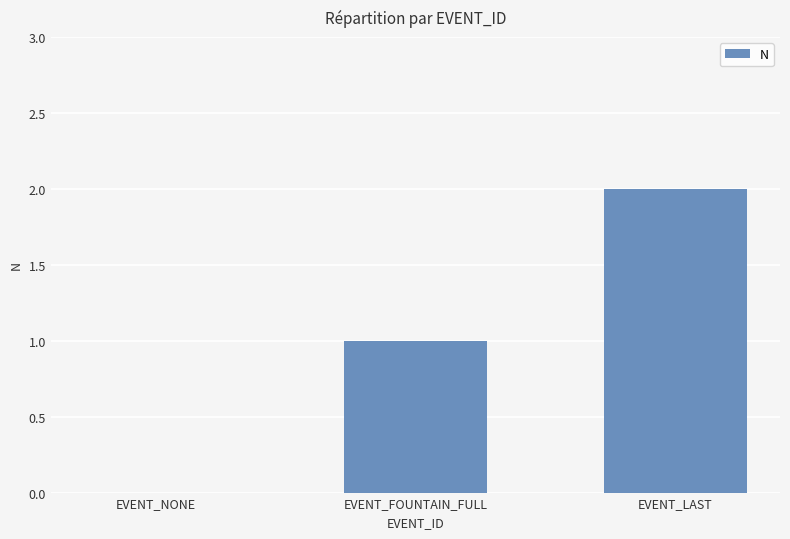

Which label corresponds to the largest value in the chart?

EVENT_LAST